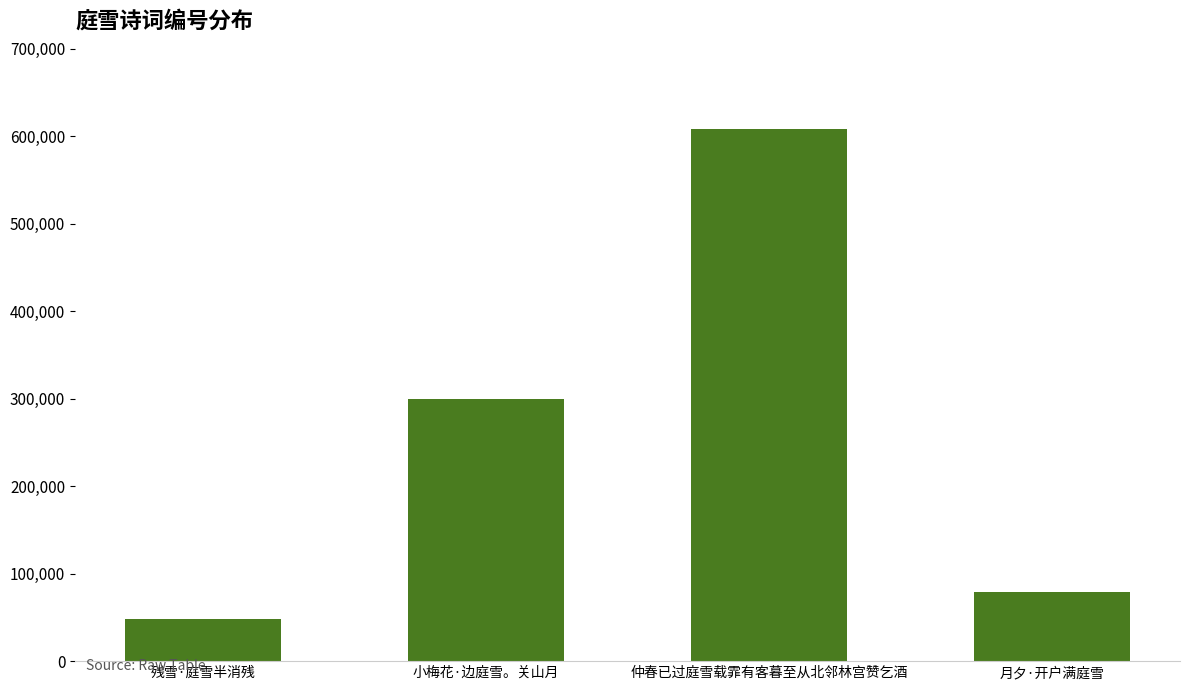

Rank the categories by value from highest to lowest.

仲春已过庭雪载霏有客暮至从北邻林宫赞乞酒, 小梅花·边庭雪。关山月, 月夕·开户满庭雪, 残雪·庭雪半消残